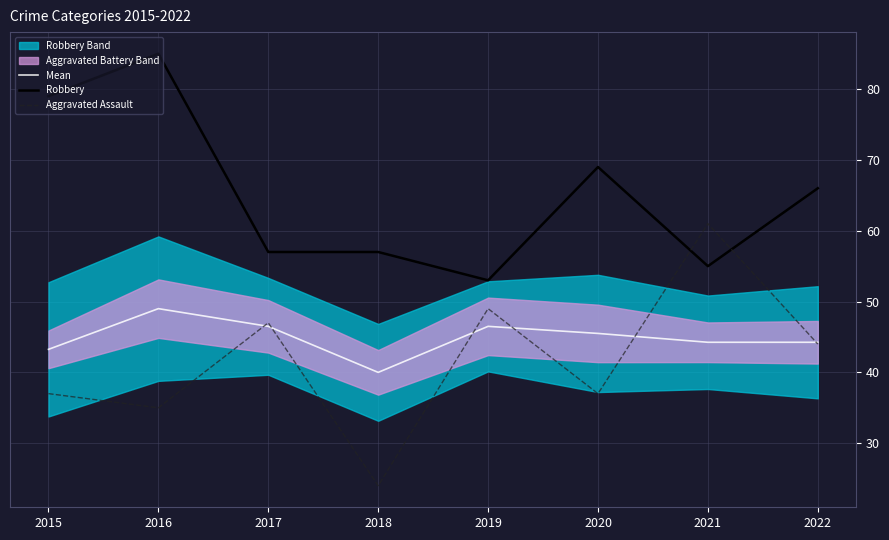

How many data points in Robbery are above 66?

3